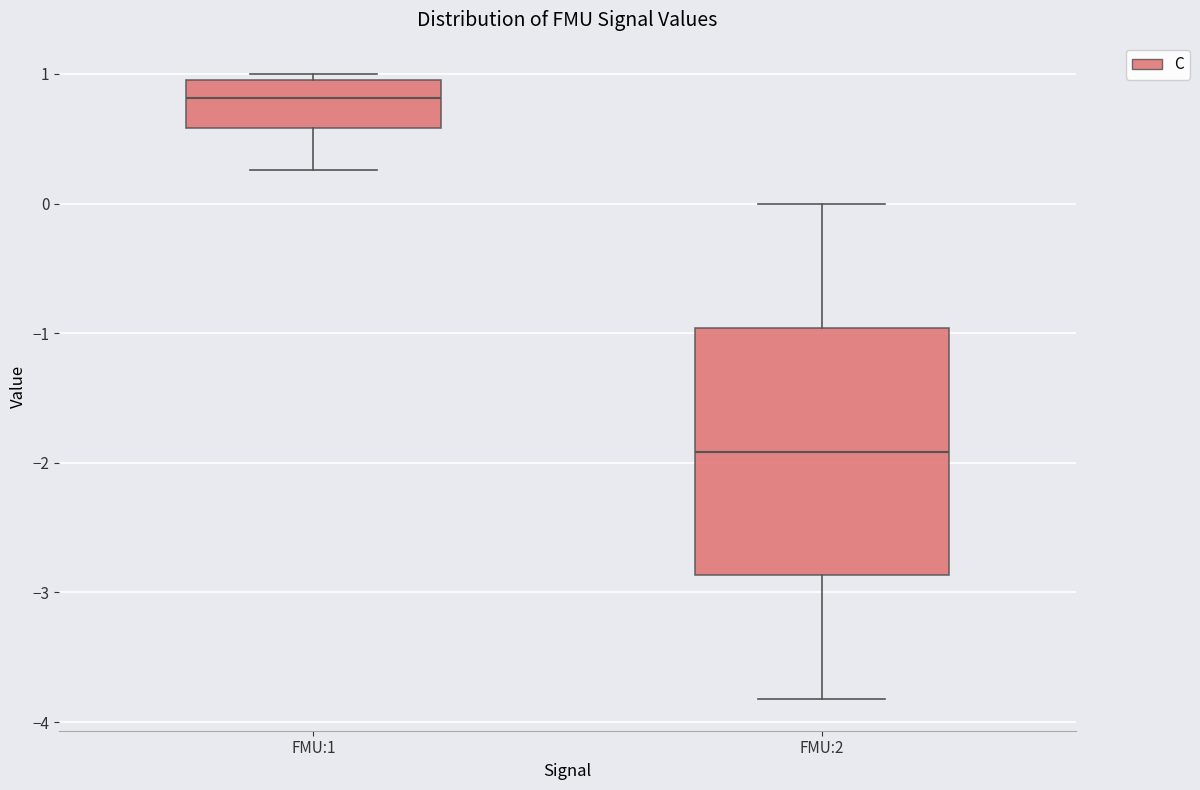

Which box has the highest median line?

FMU:1